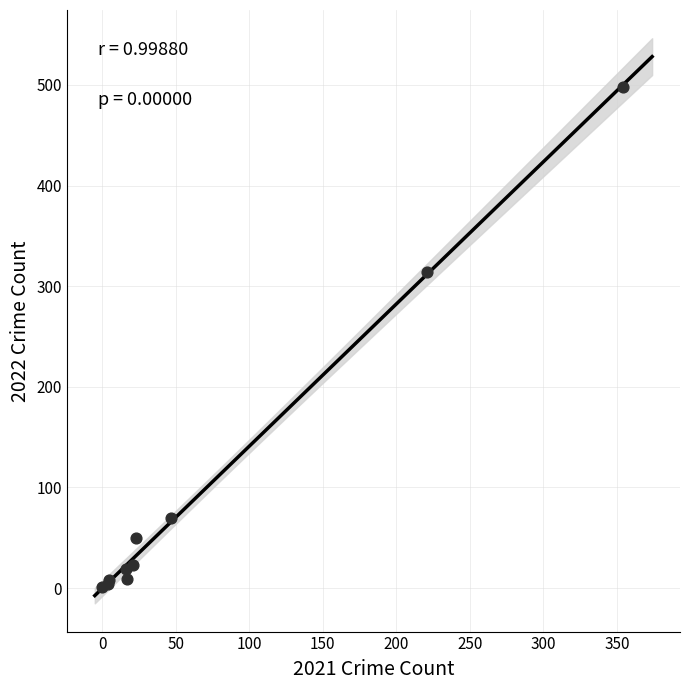

What Y value in the scatter plot is closest to 249?

314